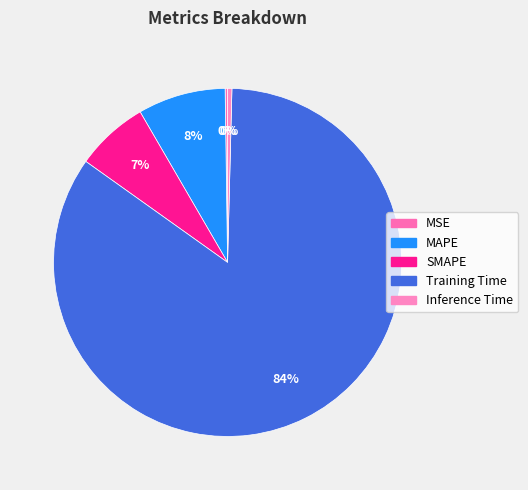

Which category has the smallest portion of the pie?

MSE